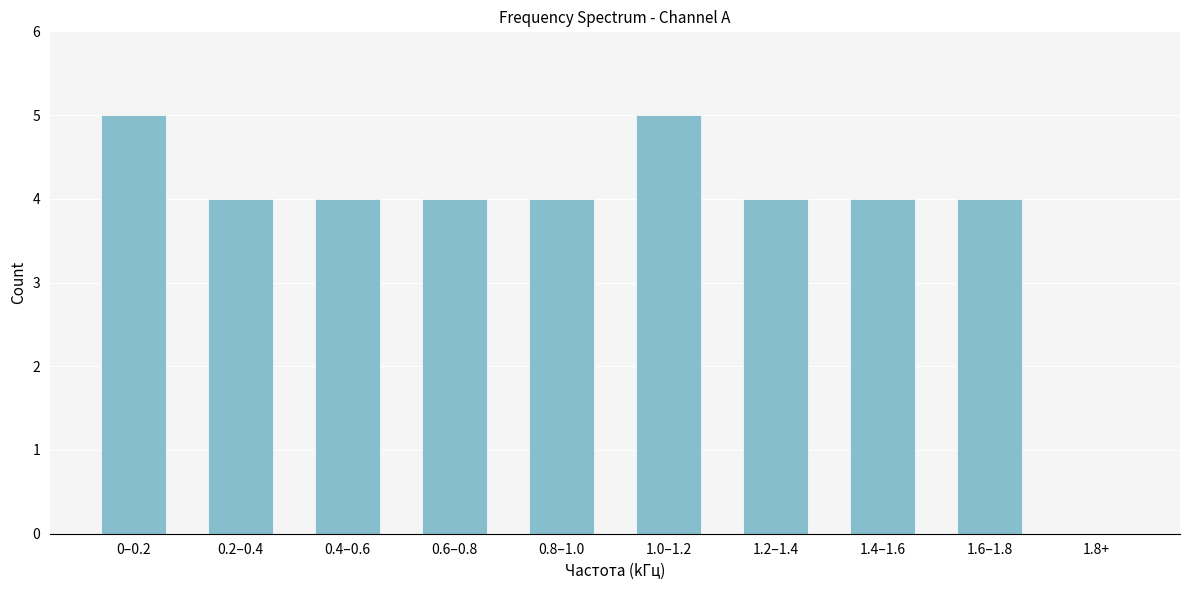

Reading right to left, extract all data points from this chart.

1.8+=0	1.6–1.8=4	1.4–1.6=4	1.2–1.4=4	1.0–1.2=5	0.8–1.0=4	0.6–0.8=4	0.4–0.6=4	0.2–0.4=4	0–0.2=5